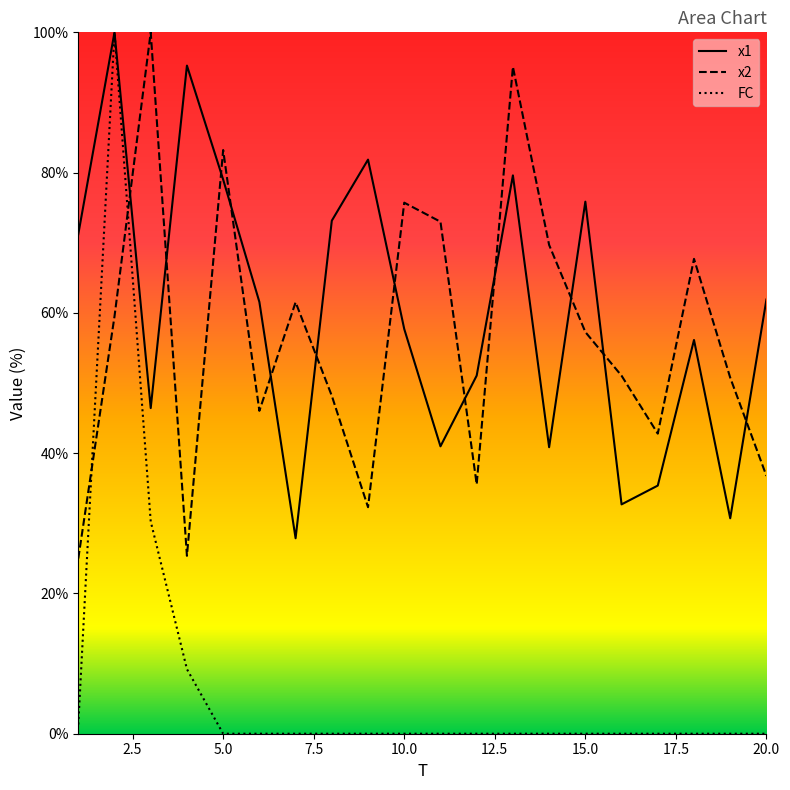

List the series in order of their peak value, lowest first.

x1, x2, FC